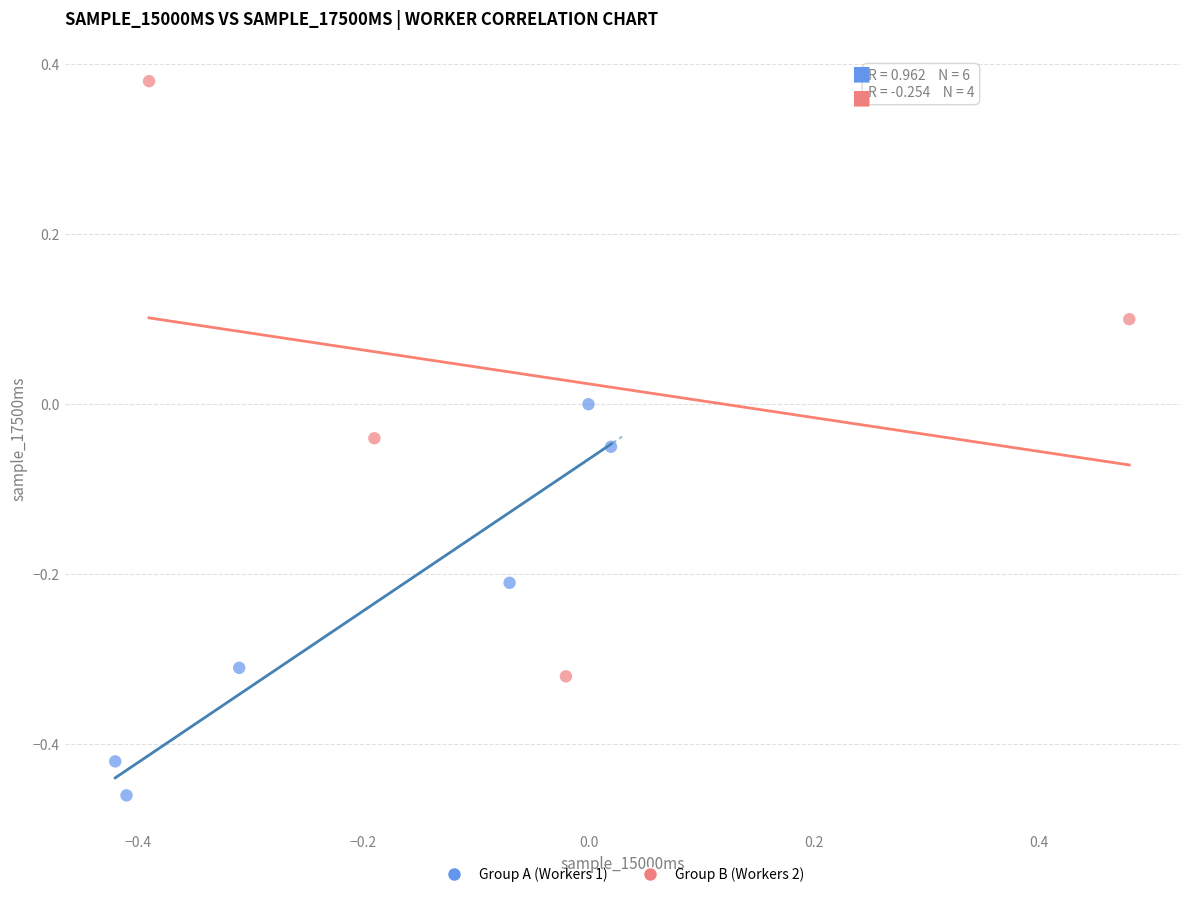

Which series reaches the minimum Y coordinate?

Group A (Workers 1)